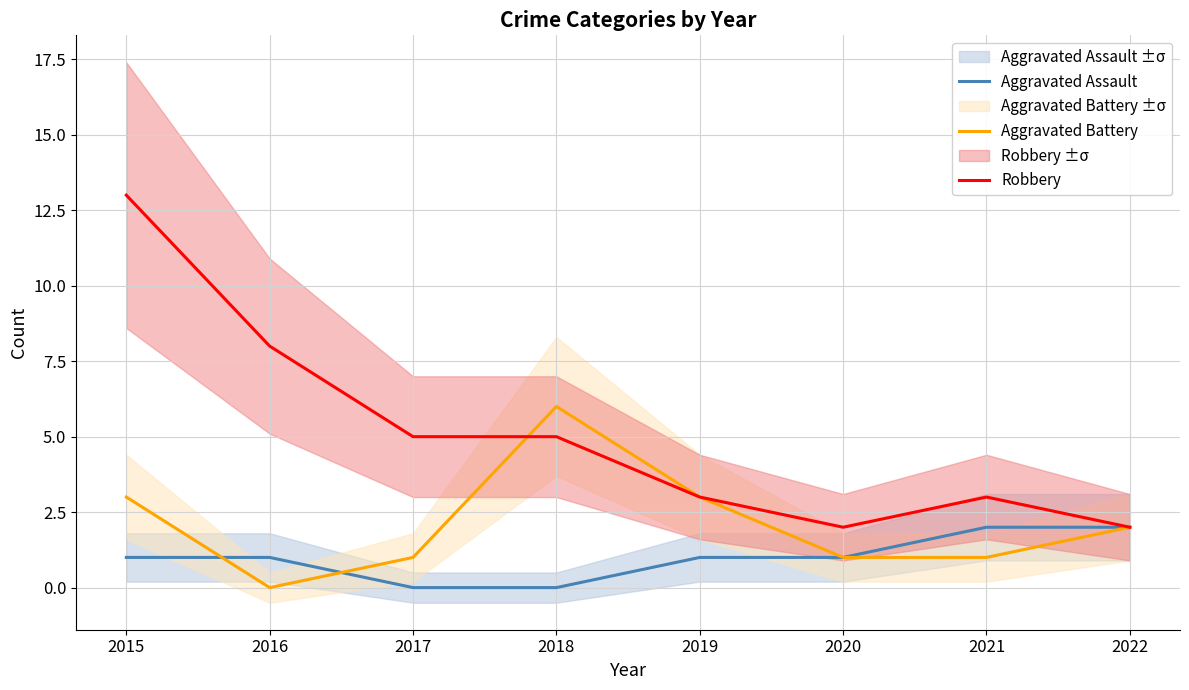

At which category does Robbery reach its first local peak?

2021